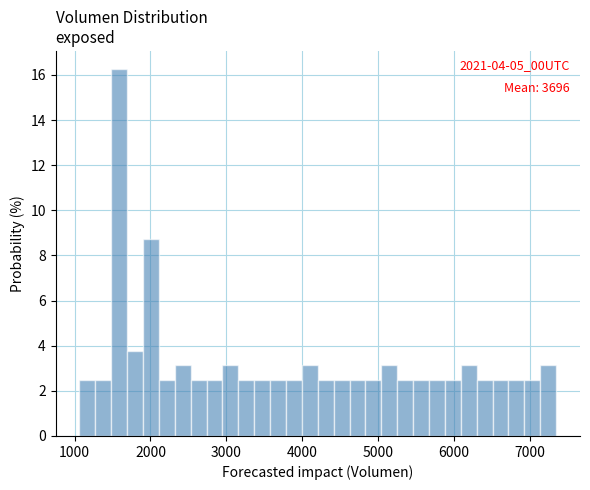

Around what value on the x-axis is the tallest bar? Give the approximate position of its centre, as read against the axis.

1600